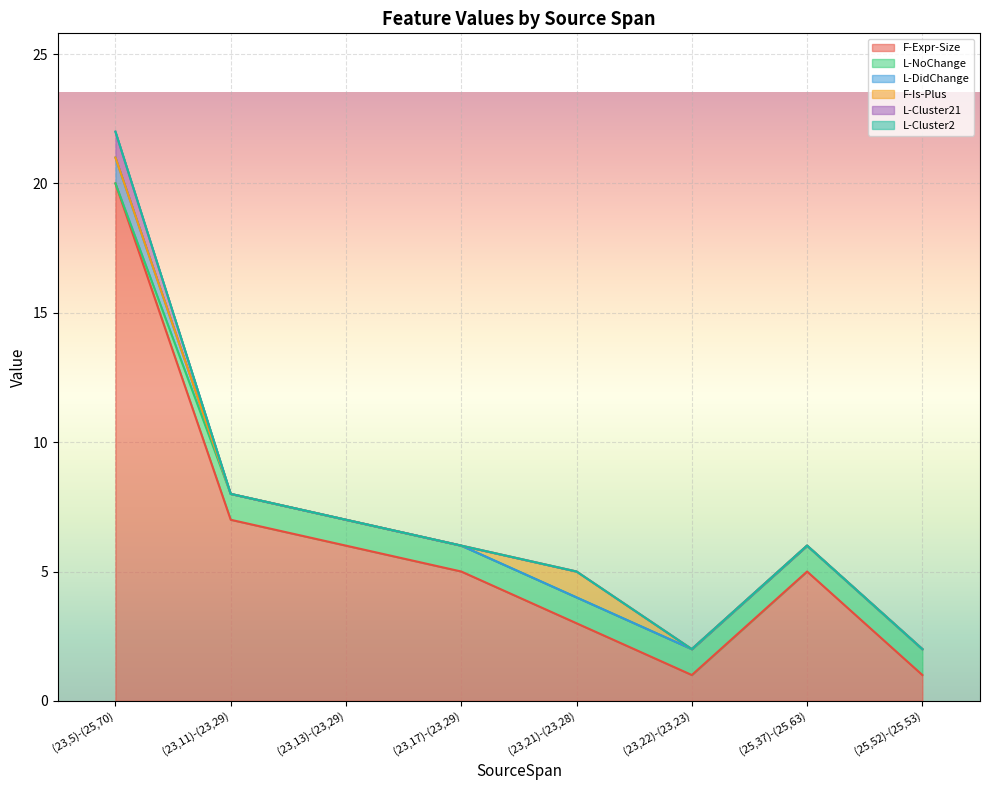

Reading right to left, transcribe all the data shown in this chart.

F-Expr-Size: (25,52)-(25,53)=1	(25,37)-(25,63)=5	(23,22)-(23,23)=1	(23,21)-(23,28)=3	(23,17)-(23,29)=5	(23,13)-(23,29)=6	(23,11)-(23,29)=7	(23,5)-(25,70)=20
L-NoChange: (25,52)-(25,53)=1	(25,37)-(25,63)=1	(23,22)-(23,23)=1	(23,21)-(23,28)=1	(23,17)-(23,29)=1	(23,13)-(23,29)=1	(23,11)-(23,29)=1	(23,5)-(25,70)=0
L-DidChange: (25,52)-(25,53)=0	(25,37)-(25,63)=0	(23,22)-(23,23)=0	(23,21)-(23,28)=0	(23,17)-(23,29)=0	(23,13)-(23,29)=0	(23,11)-(23,29)=0	(23,5)-(25,70)=1
F-Is-Plus: (25,52)-(25,53)=0	(25,37)-(25,63)=0	(23,22)-(23,23)=0	(23,21)-(23,28)=1	(23,17)-(23,29)=0	(23,13)-(23,29)=0	(23,11)-(23,29)=0	(23,5)-(25,70)=0
L-Cluster21: (25,52)-(25,53)=0	(25,37)-(25,63)=0	(23,22)-(23,23)=0	(23,21)-(23,28)=0	(23,17)-(23,29)=0	(23,13)-(23,29)=0	(23,11)-(23,29)=0	(23,5)-(25,70)=1
L-Cluster2: (25,52)-(25,53)=0	(25,37)-(25,63)=0	(23,22)-(23,23)=0	(23,21)-(23,28)=0	(23,17)-(23,29)=0	(23,13)-(23,29)=0	(23,11)-(23,29)=0	(23,5)-(25,70)=0